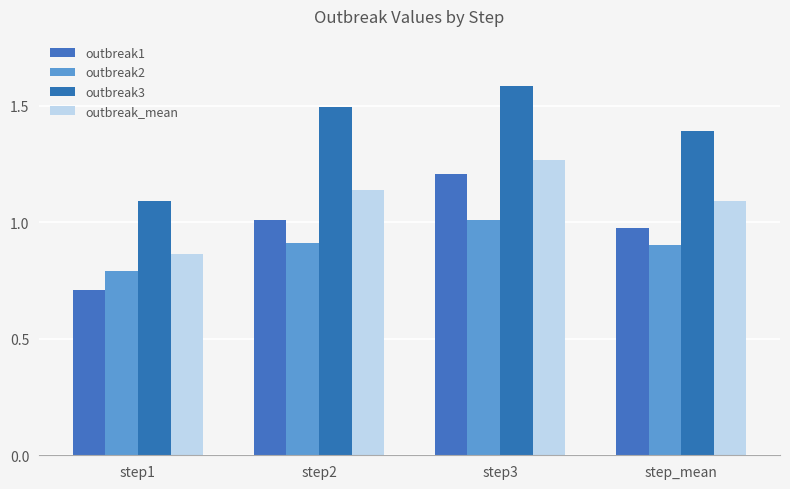

What is the difference between the maximum and minimum values in the outbreak1 series?

0.5